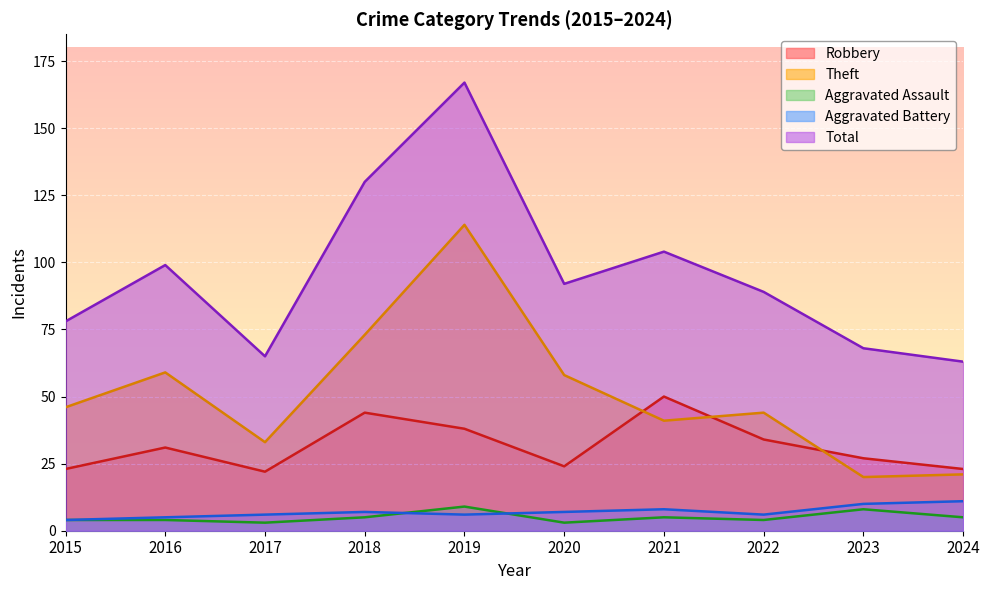

Rank the series at 2023 from highest to lowest value.

Total, Robbery, Theft, Aggravated Battery, Aggravated Assault